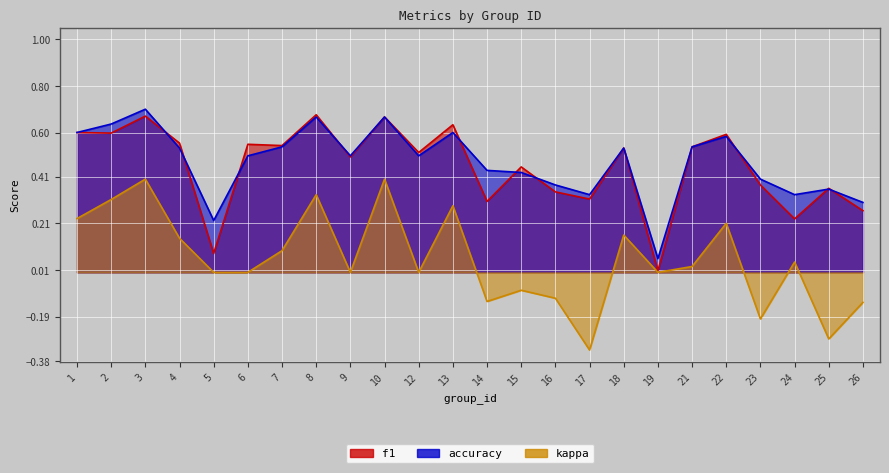

The accuracy series shows 0.9 at 18. True or false?

False